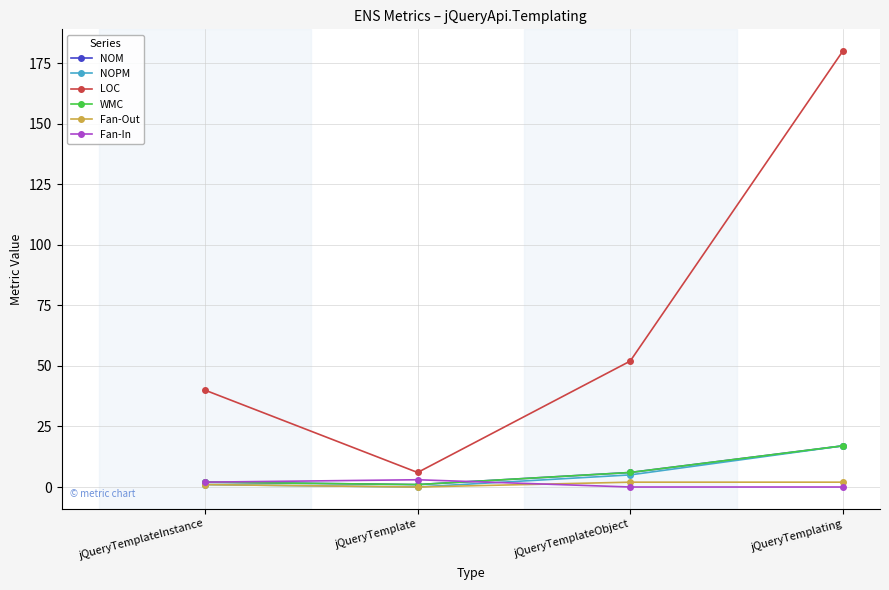

What are all the series names shown in the legend?

NOM, NOPM, LOC, WMC, Fan-Out, Fan-In